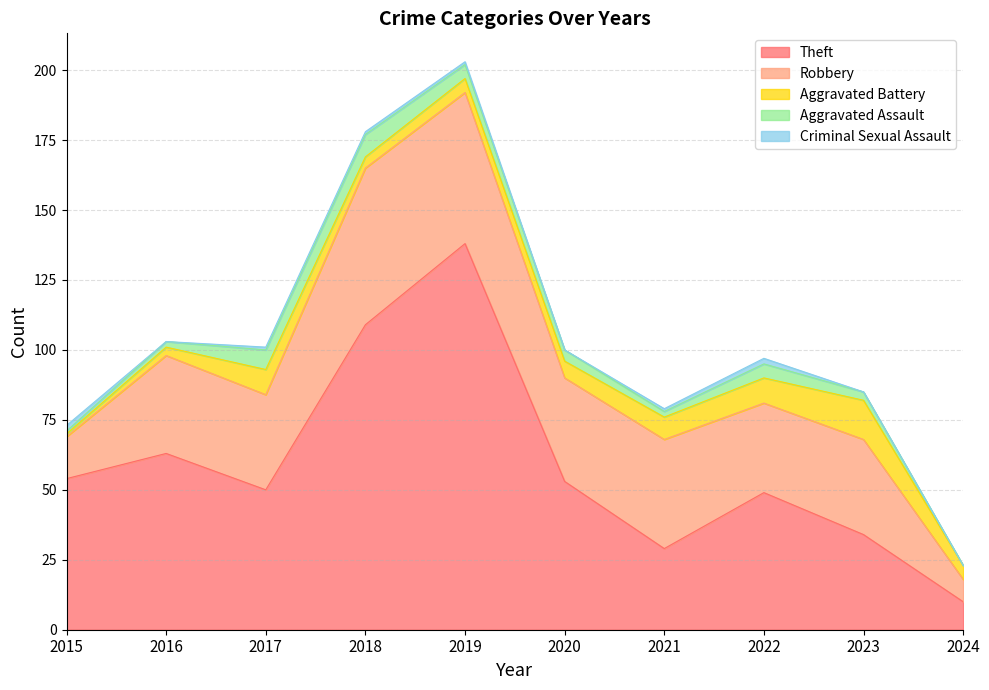

Reading right to left, what are all the values shown in this chart?

Theft: 10	34	49	29	53	138	109	50	63	54
Robbery: 8	34	32	39	37	54	56	34	35	15
Aggravated Battery: 5	14	9	8	6	5	4	9	3	1
Aggravated Assault: 0	3	5	2	4	5	8	7	2	1
Criminal Sexual Assault: 0	0	2	1	0	1	1	1	0	2